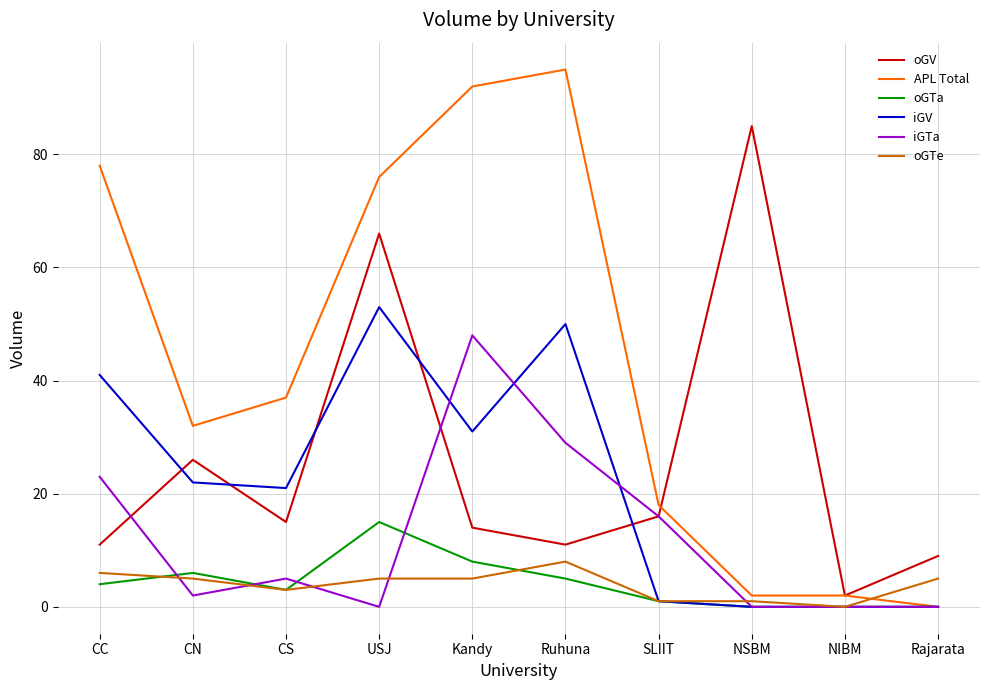

Between Ruhuna and NSBM, which series saw the biggest shift?

APL Total